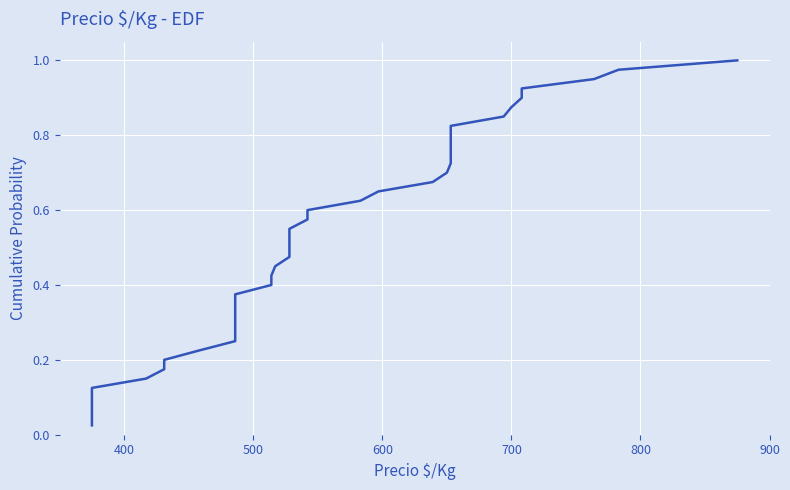

What is the value of the 34th point from the left?

0.8